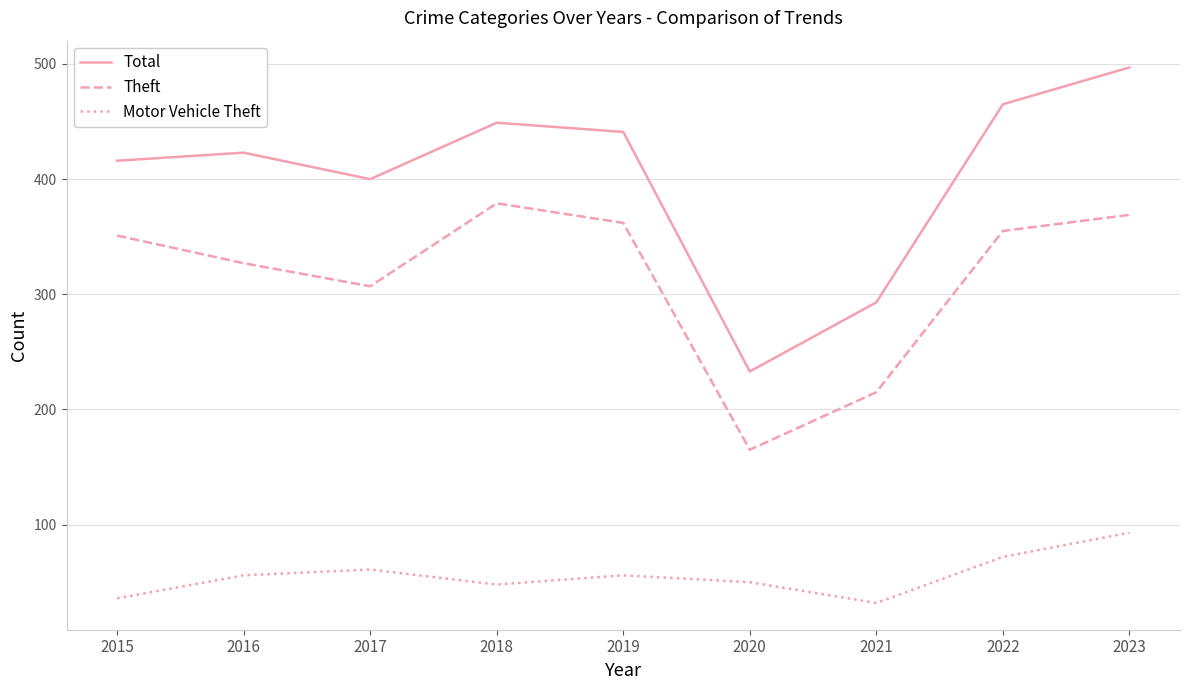

How many lines are shown in the chart?

3